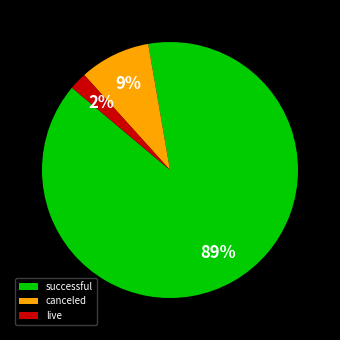

Combined, do live and canceled account for over 50%?

No